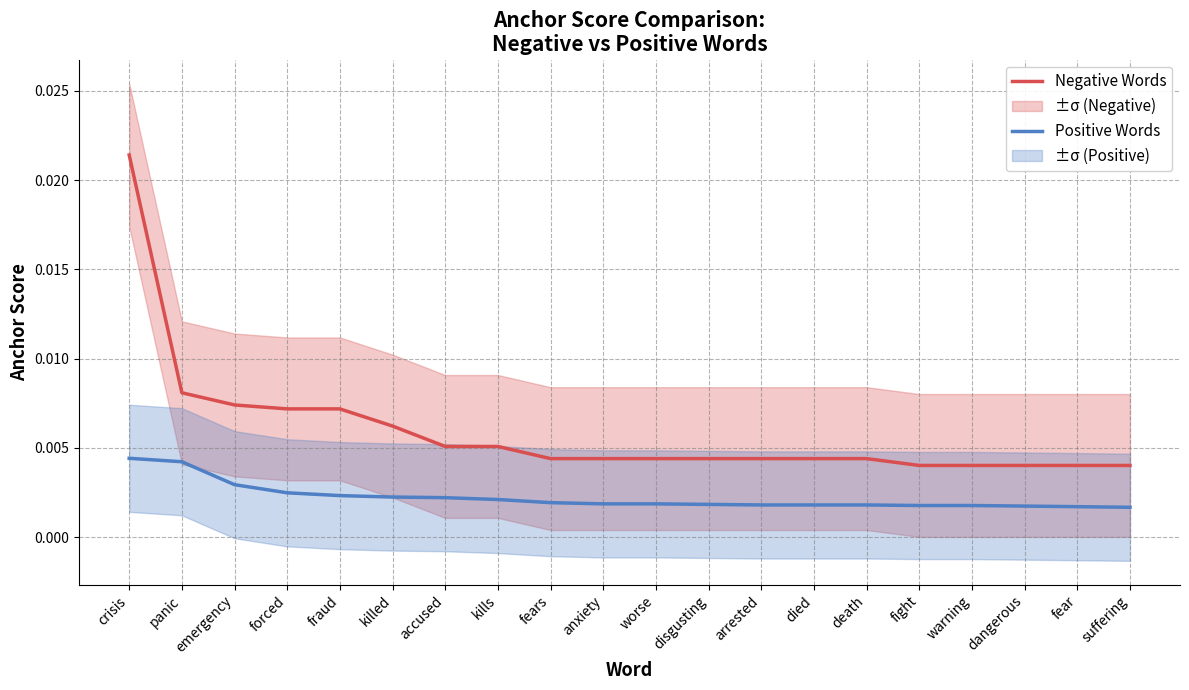

Which label corresponds to the largest value in the chart?

crisis